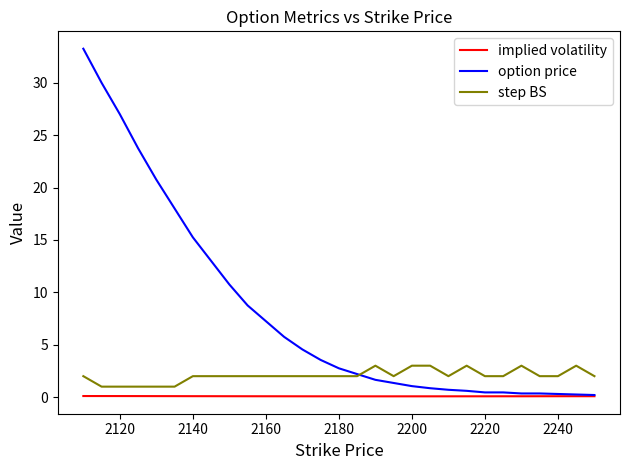

How many times do step BS and option price cross each other?

1